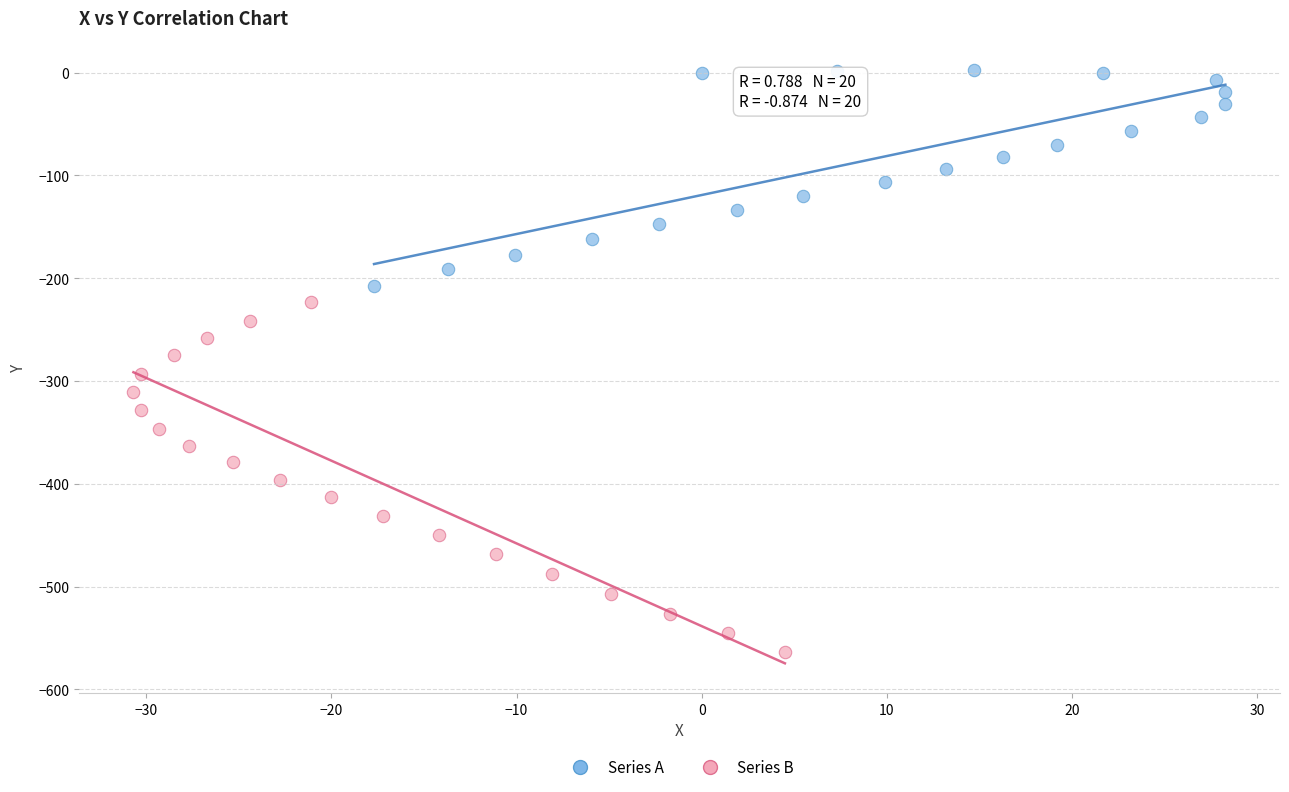

Which series reaches the minimum Y coordinate?

Series B